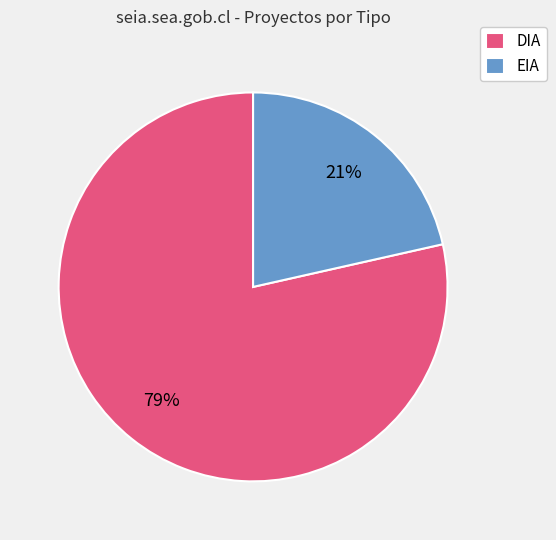

To the nearest percent, what portion does EIA represent?

21%